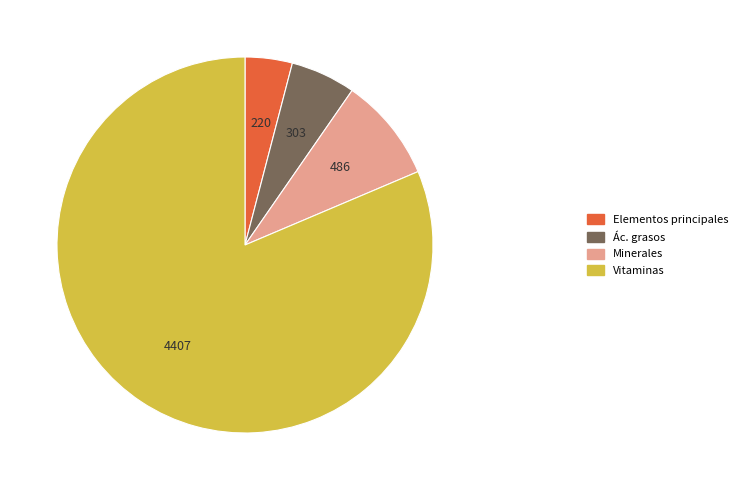

Does any single category account for the majority?

Yes